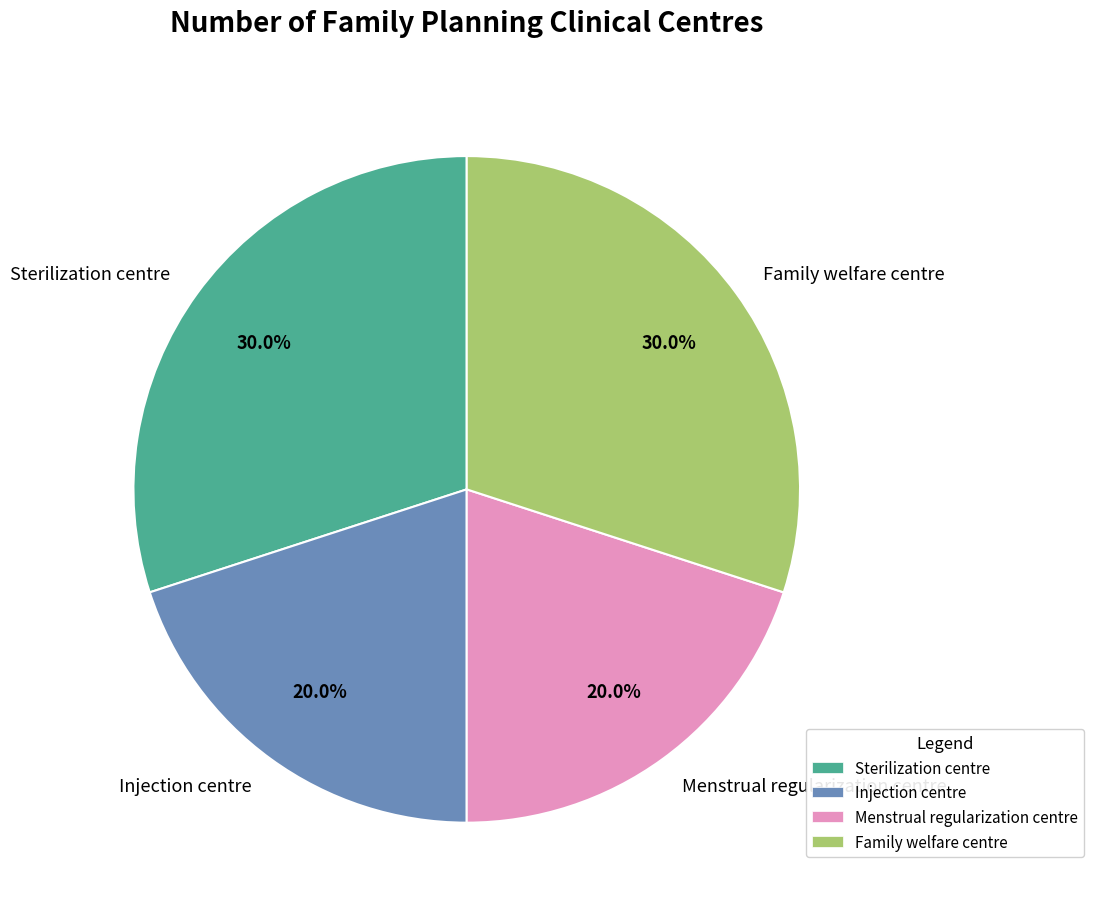

What percentage is the Family welfare centre slice, to the nearest percent?

30%